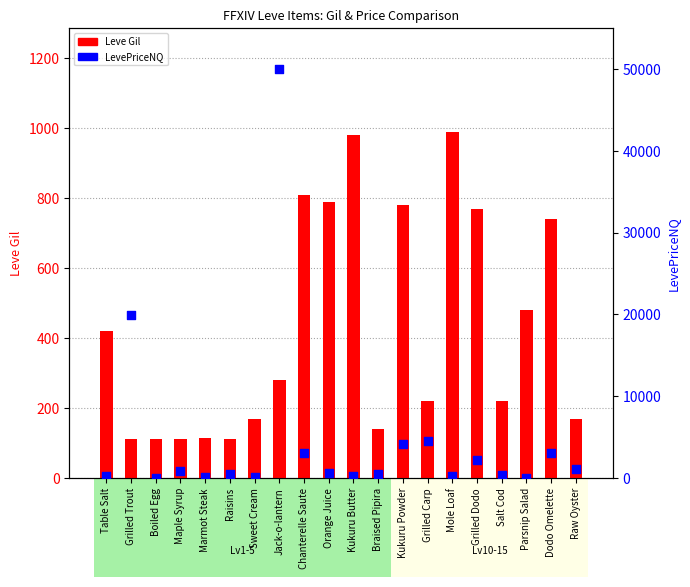

At which category is the sum across all series the highest?

Jack-o-lantern